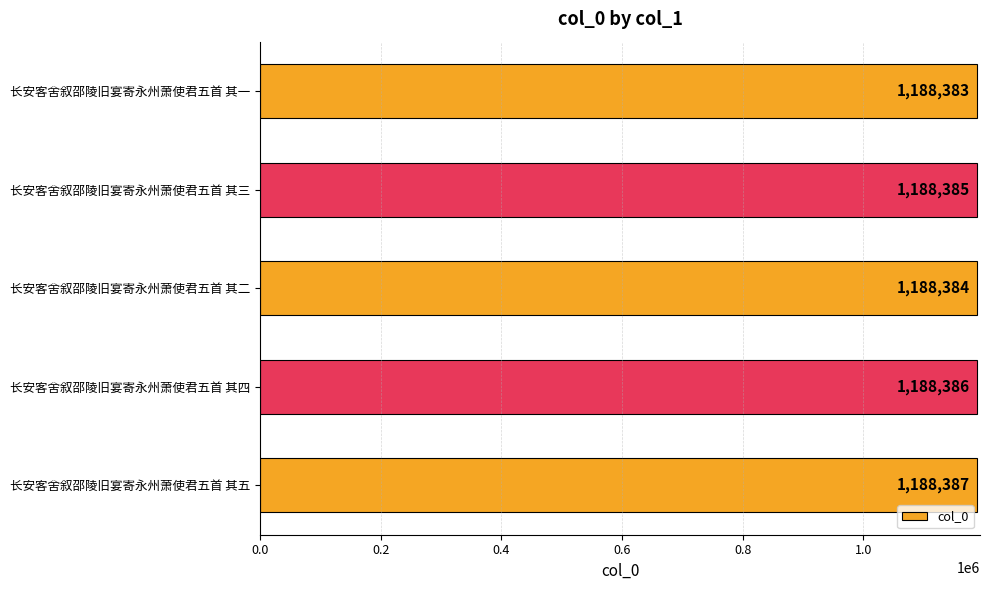

What is the average value?

1188385